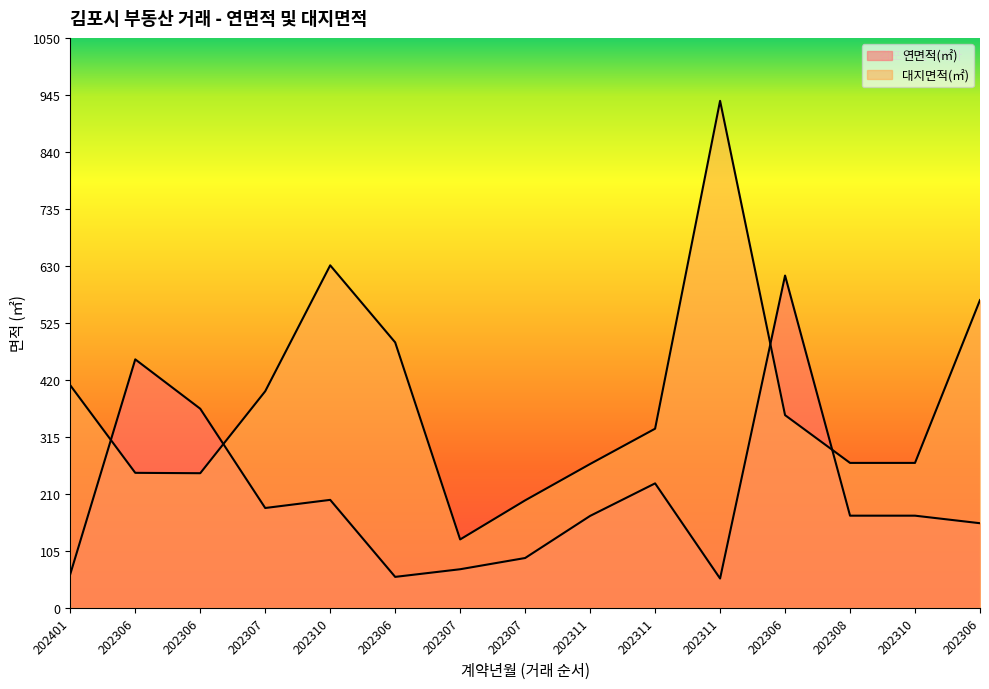

What is the minimum value shown in the chart?

54.0